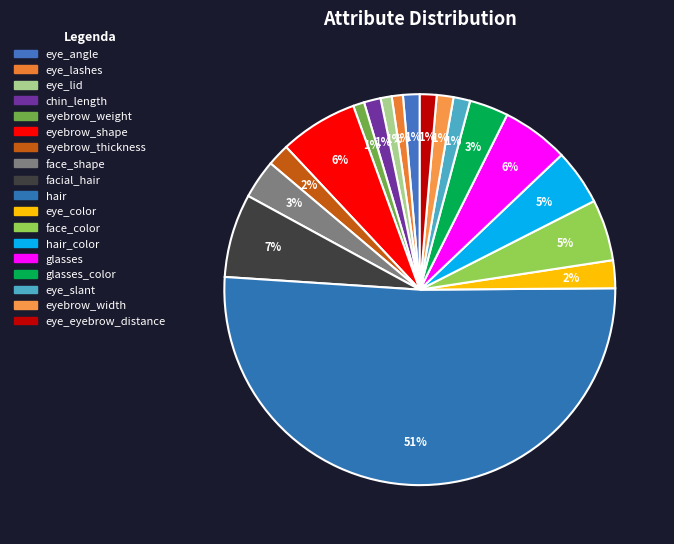

Which category has the smallest portion of the pie?

eye_lashes